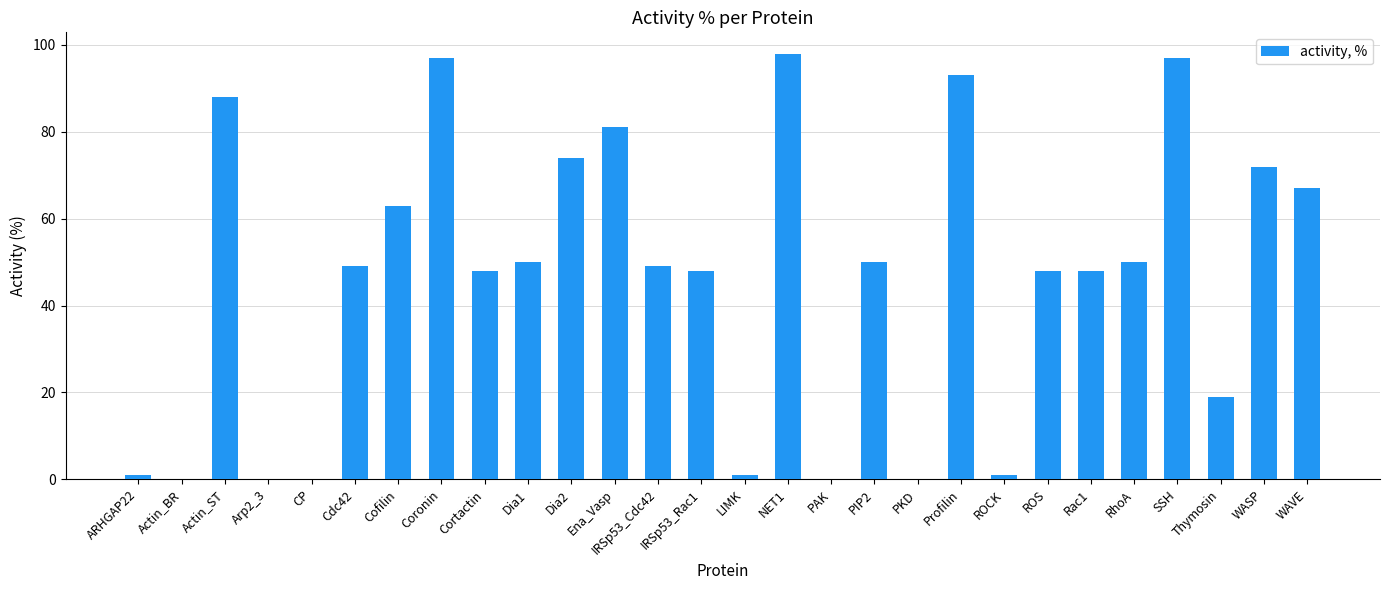

Where does the data first go above 49?

Actin_ST